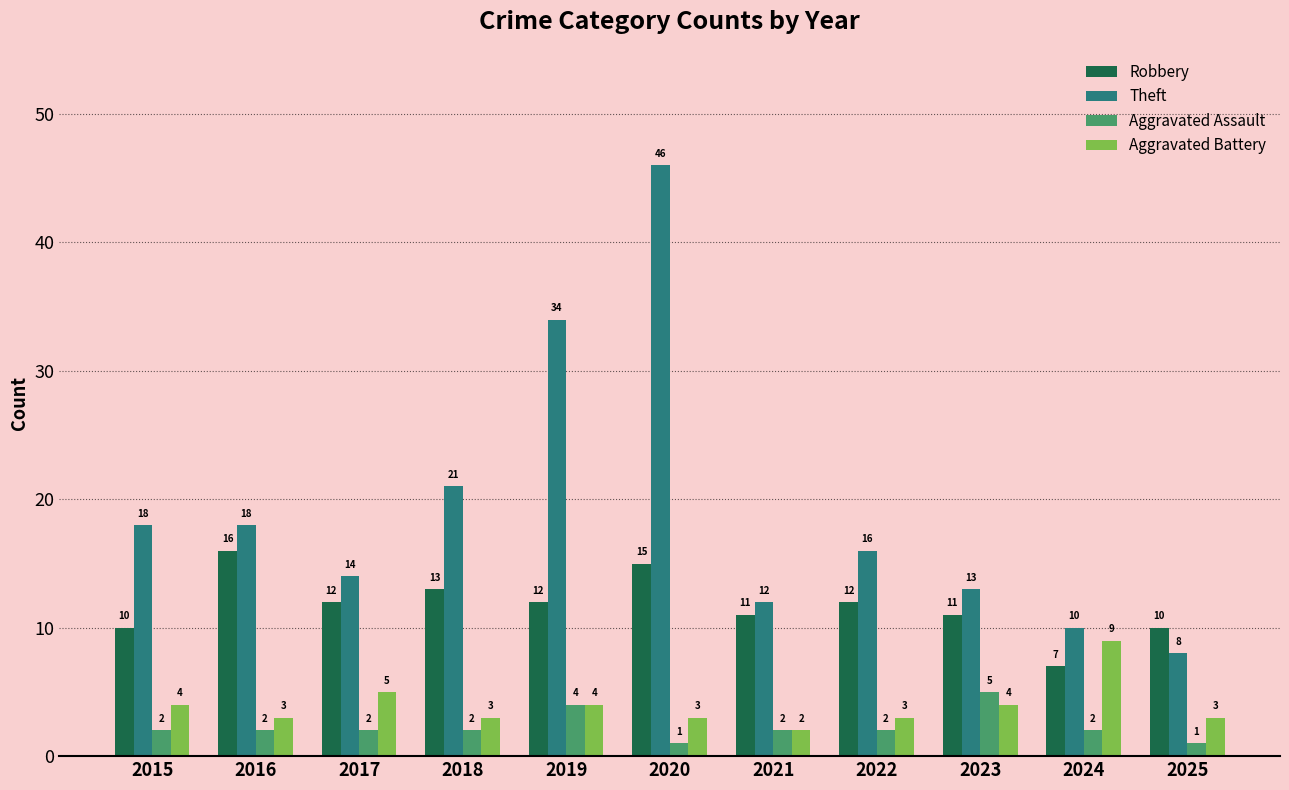

What is the lowest value of the Aggravated Assault series?

1